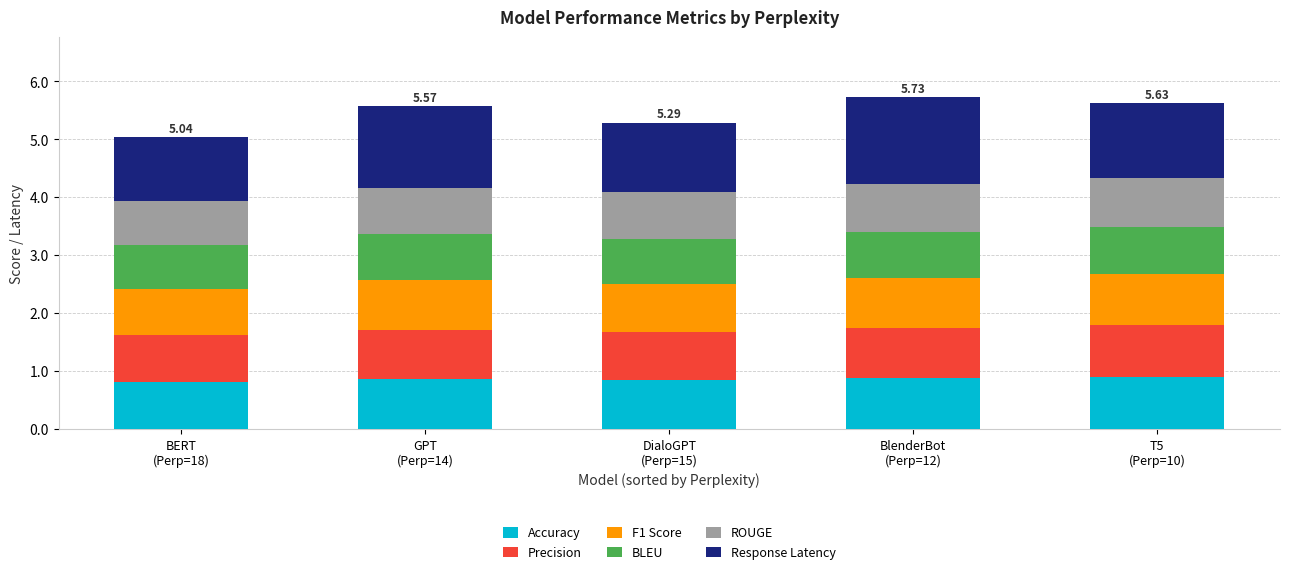

Between BlenderBot
(Perp=12) and DialoGPT
(Perp=15), which is larger?

BlenderBot
(Perp=12)